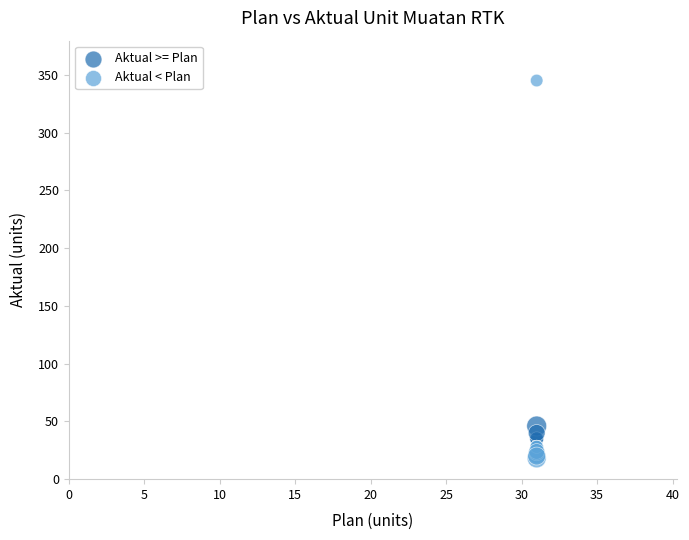

Which series has the widest spread of Y values?

Aktual < Plan